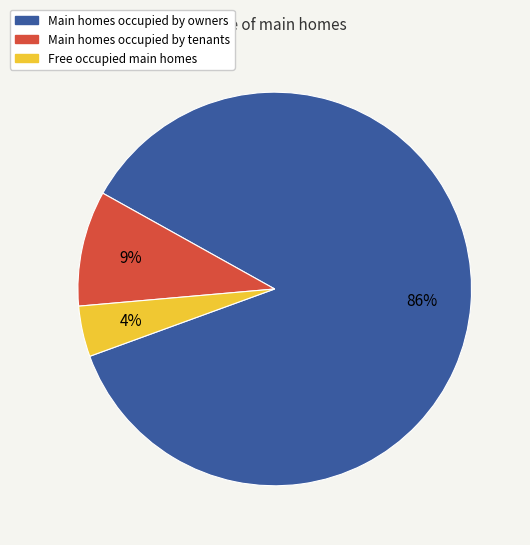

Which slice is the smallest?

Free occupied main homes